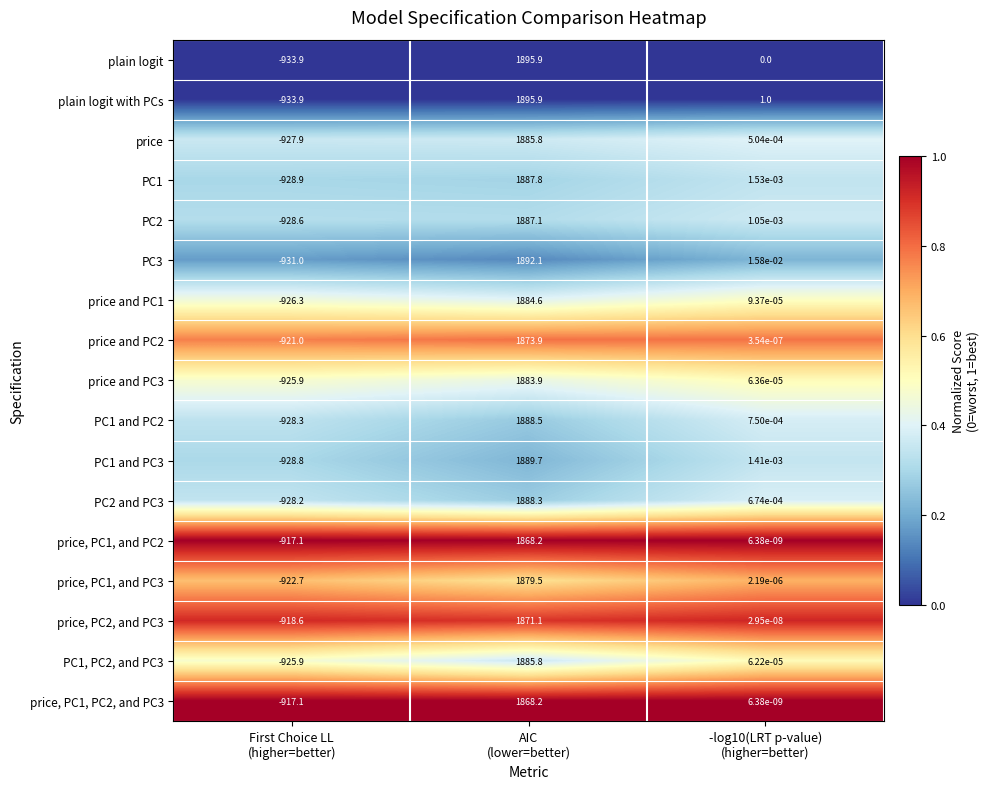

What is the spread (max minus min) of values at First Choice LL
(higher=better)?

16.8